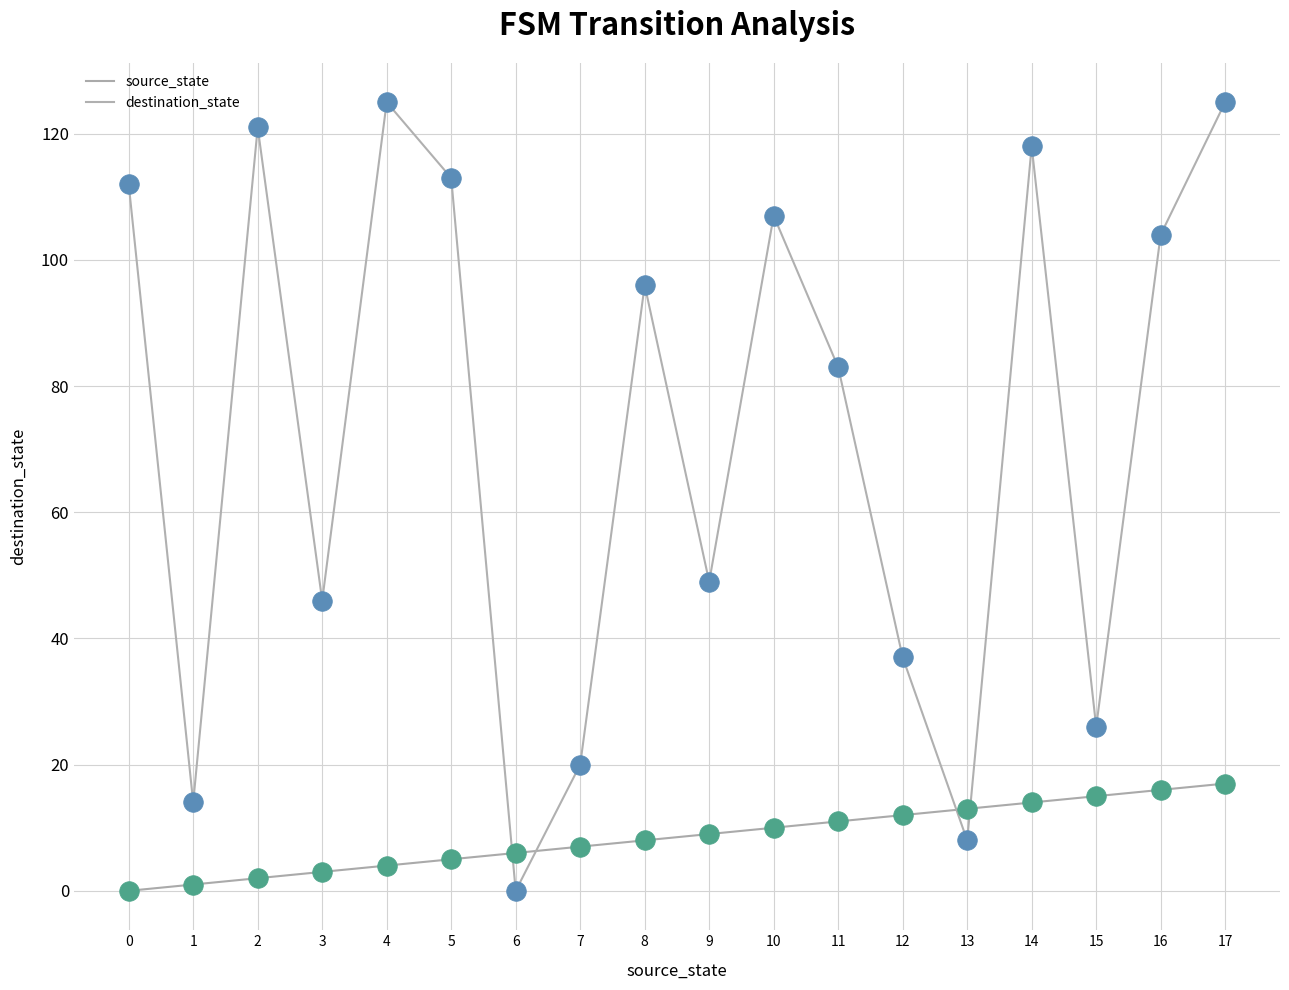

At how many categories does at least one series exceed 113?

4